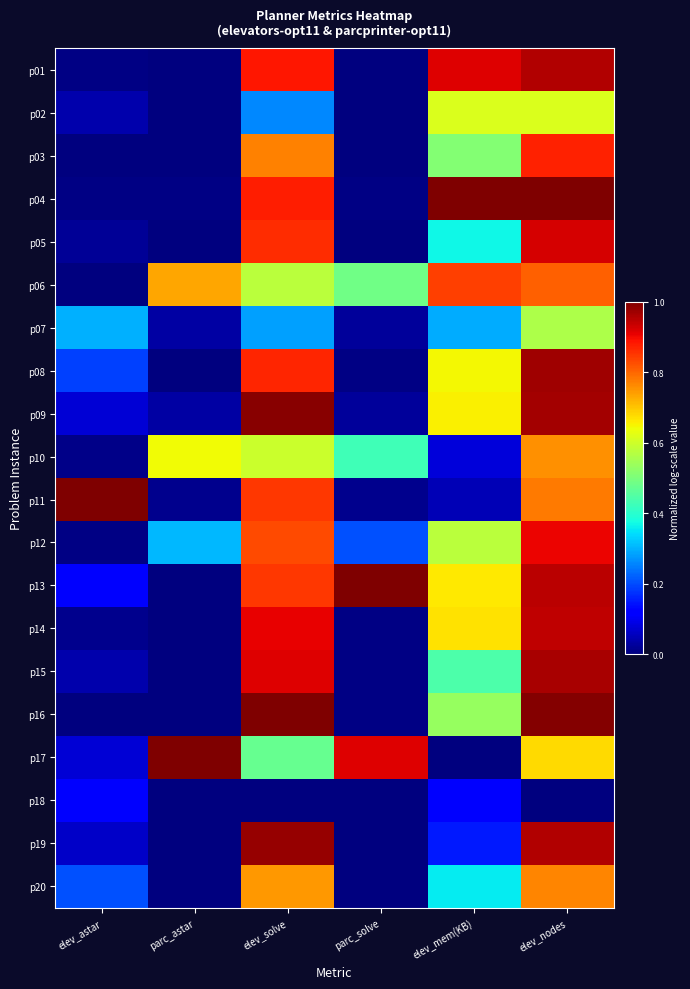

Which has a higher value, elev_astar or parc_solve?

elev_astar